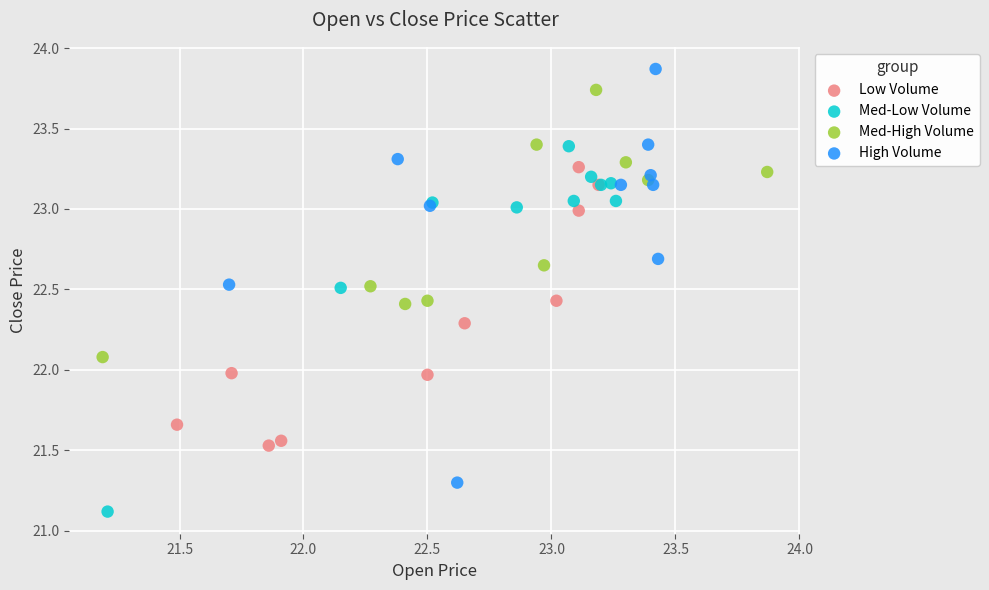

What are all the series names shown in the legend?

Low Volume, Med-Low Volume, Med-High Volume, High Volume